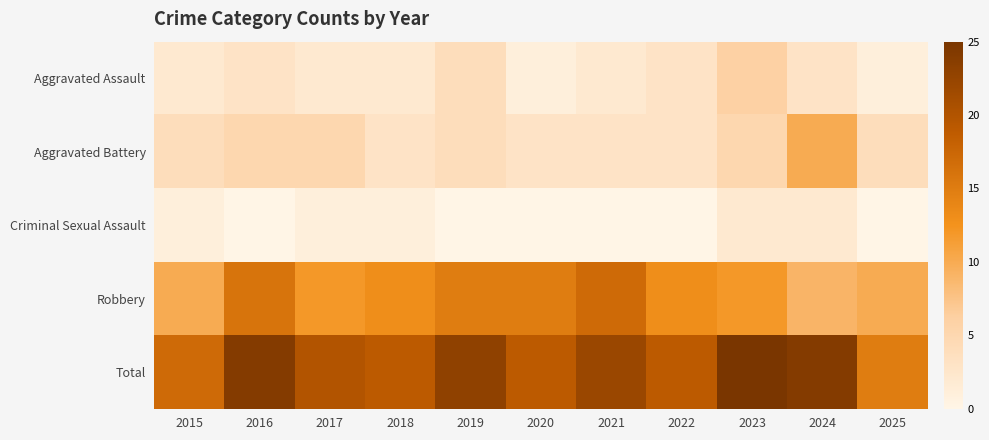

What is the total value across all series at 2025?

30